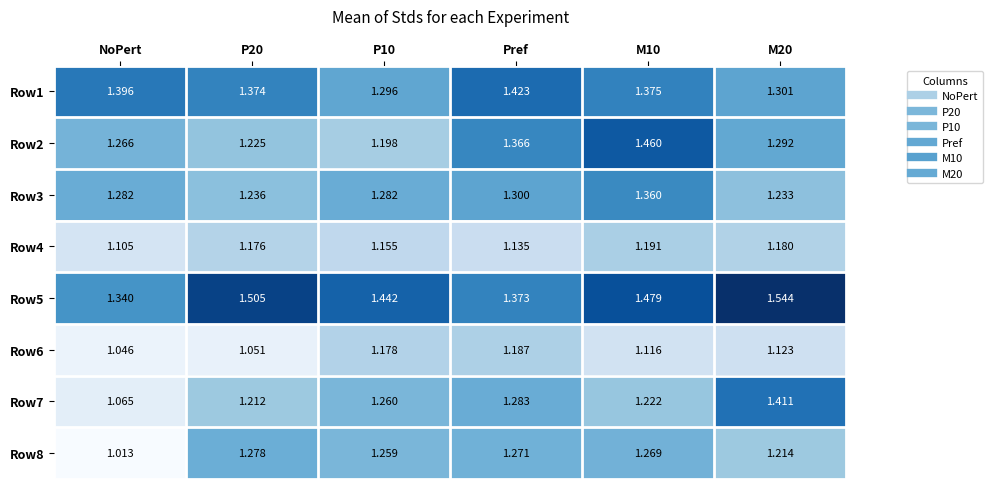

List the series in order of their peak value, lowest first.

Row6, Row4, Row8, Row3, Row7, Row1, Row2, Row5